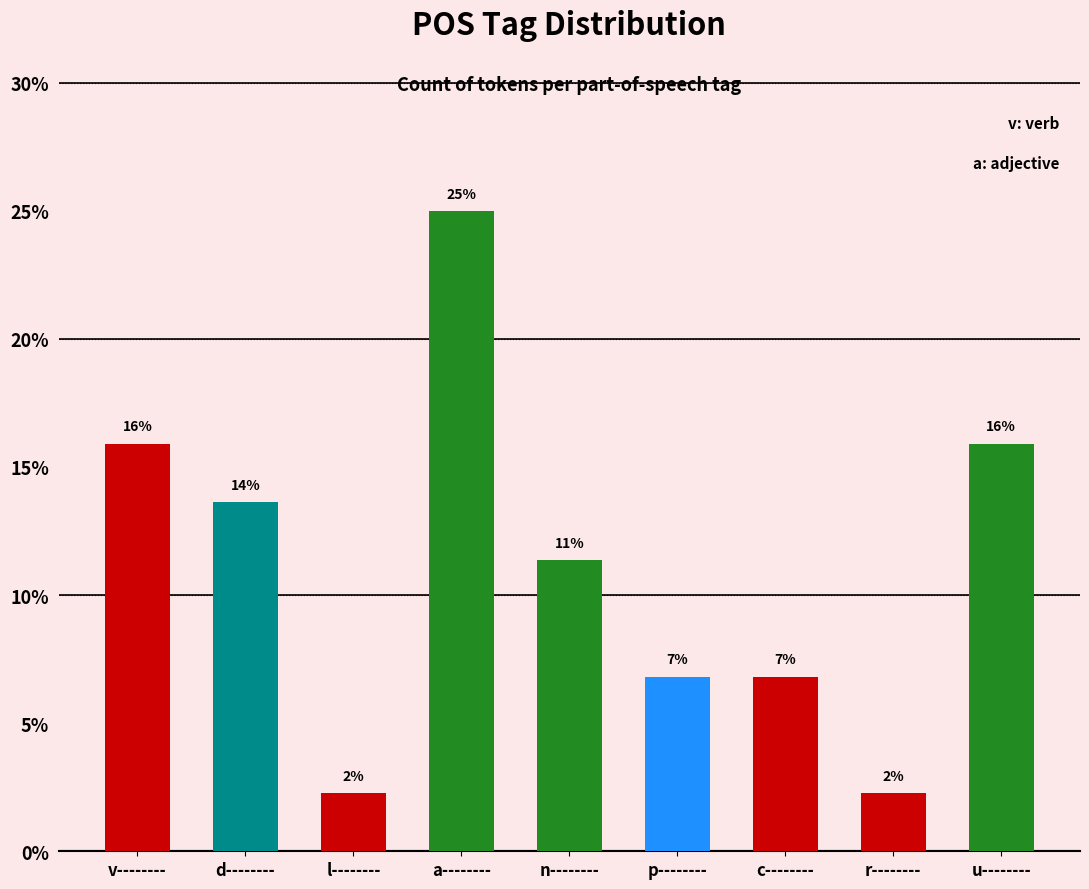

Reading left to right, transcribe all the data shown in this chart.

v--------=15.9	d--------=13.6	l--------=2.3	a--------=25.0	n--------=11.4	p--------=6.8	c--------=6.8	r--------=2.3	u--------=15.9